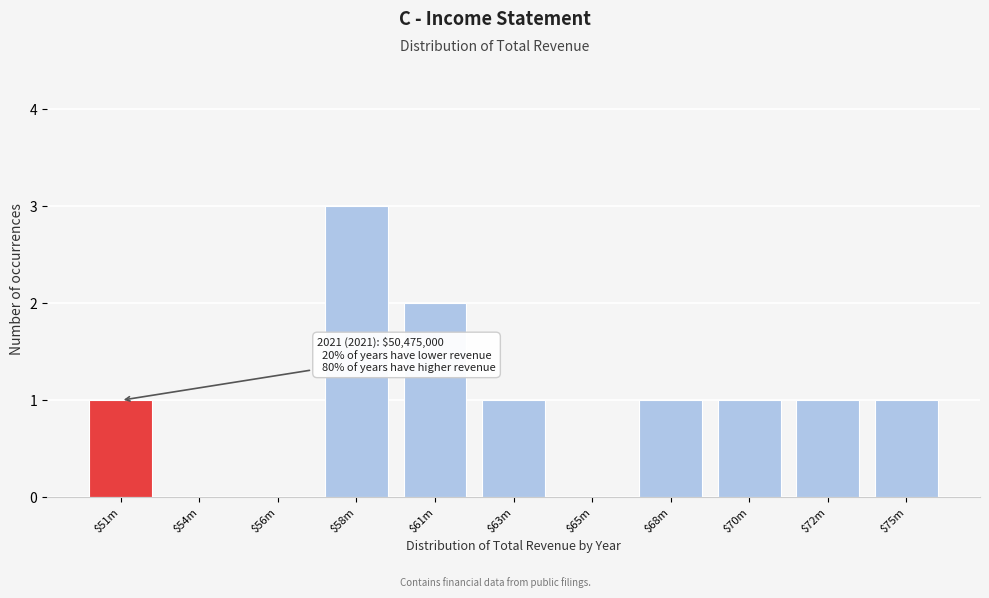

True or false: the data shows 1 at $63m.

True